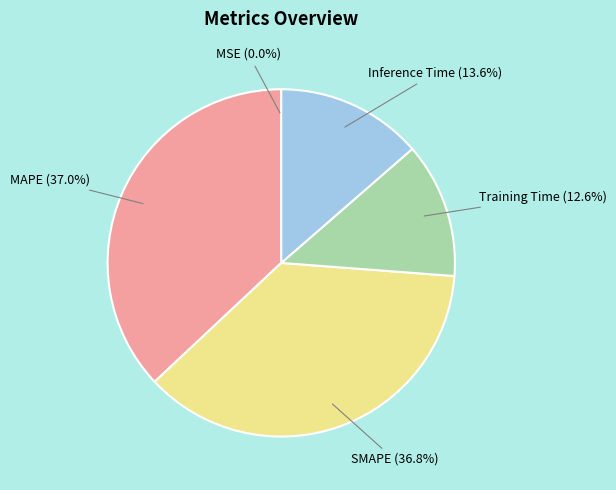

Does any single category account for the majority?

No